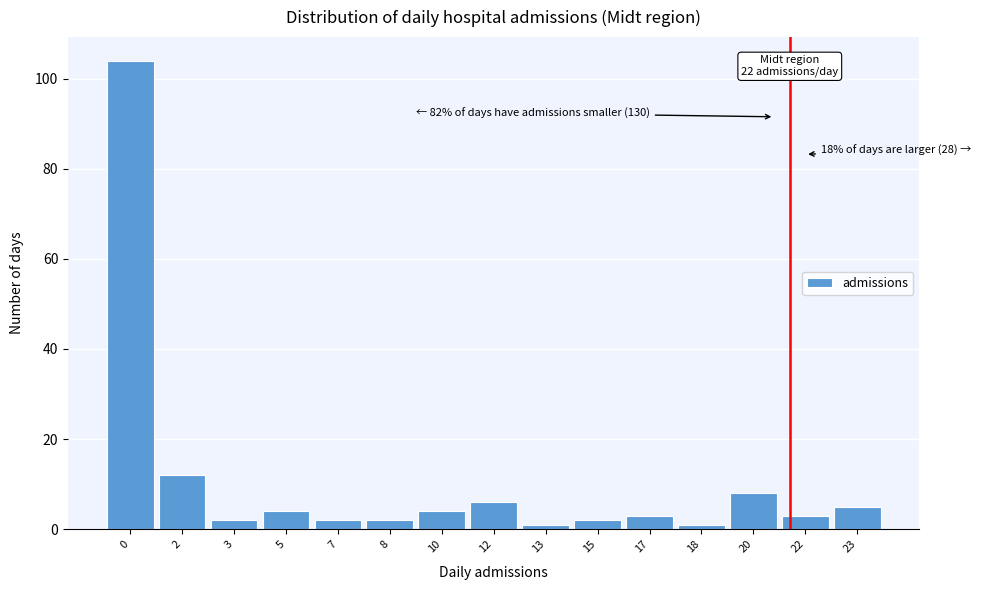

Reading right to left, list all the values displayed in this chart.

23=5	22=3	20=8	18=1	17=3	15=2	13=1	12=6	10=4	8=2	7=2	5=4	3=2	2=12	0=104